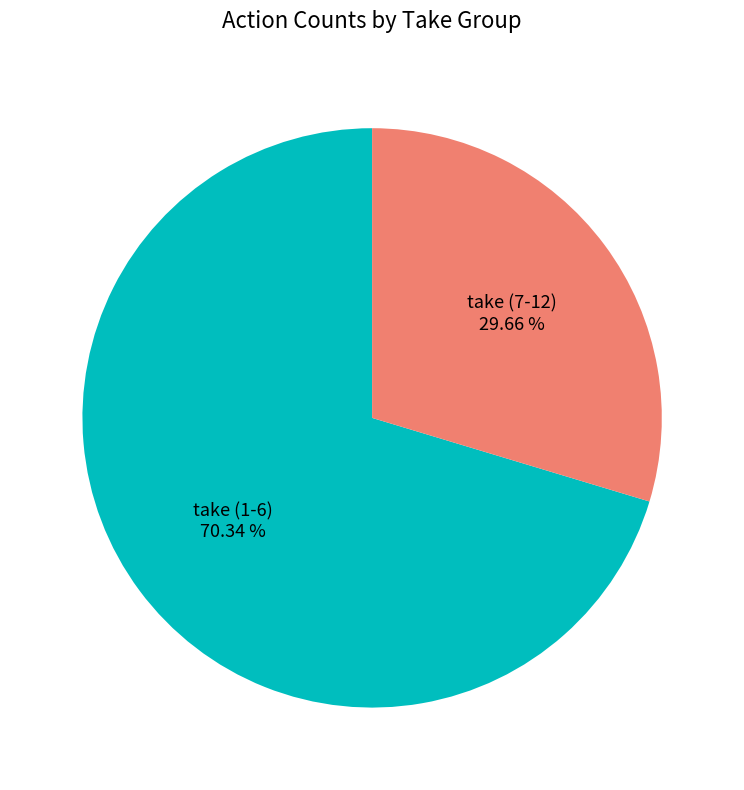

Which slice is the smallest?

take (7-12)